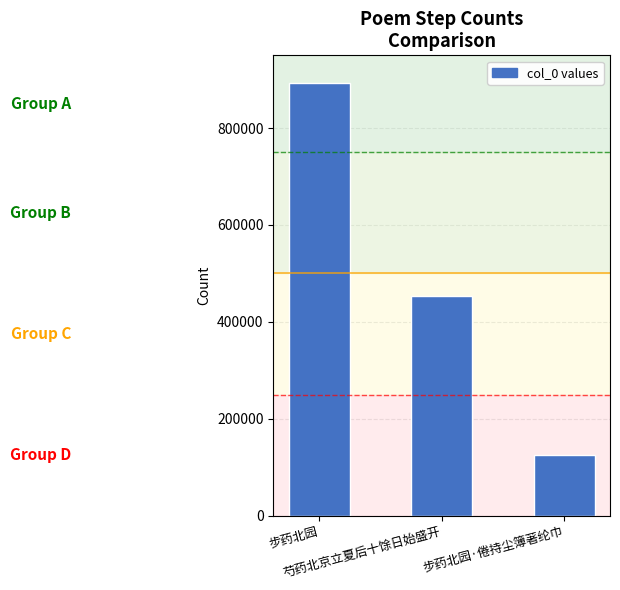

Reading right to left, transcribe all the data shown in this chart.

步药北园·倦持尘簿著纶巾=125087	芍药北京立夏后十馀日始盛开=453829	步药北园=892411